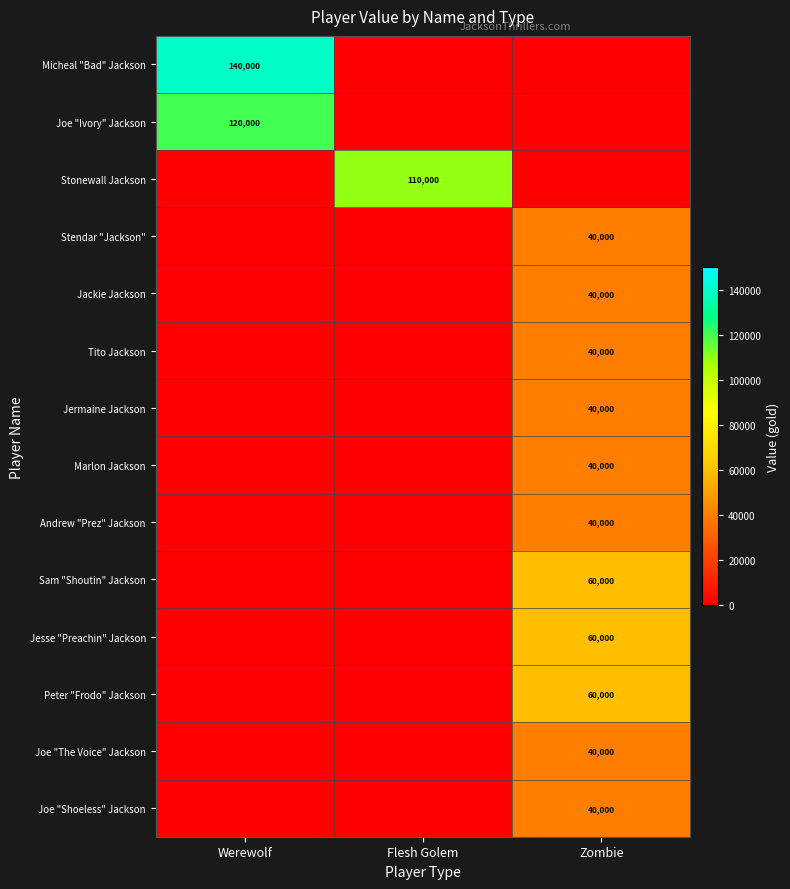

True or false: Joe "The Voice" Jackson has a value of 40000 at Zombie.

True